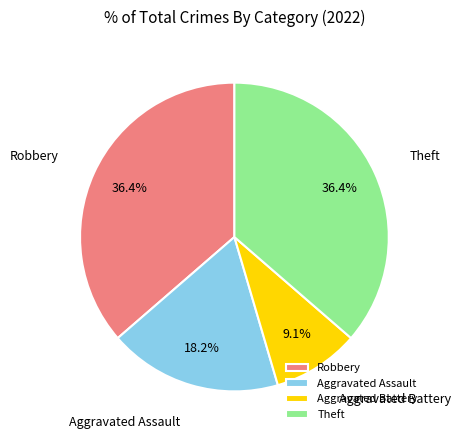

Which category has the smallest portion of the pie?

Aggravated Battery